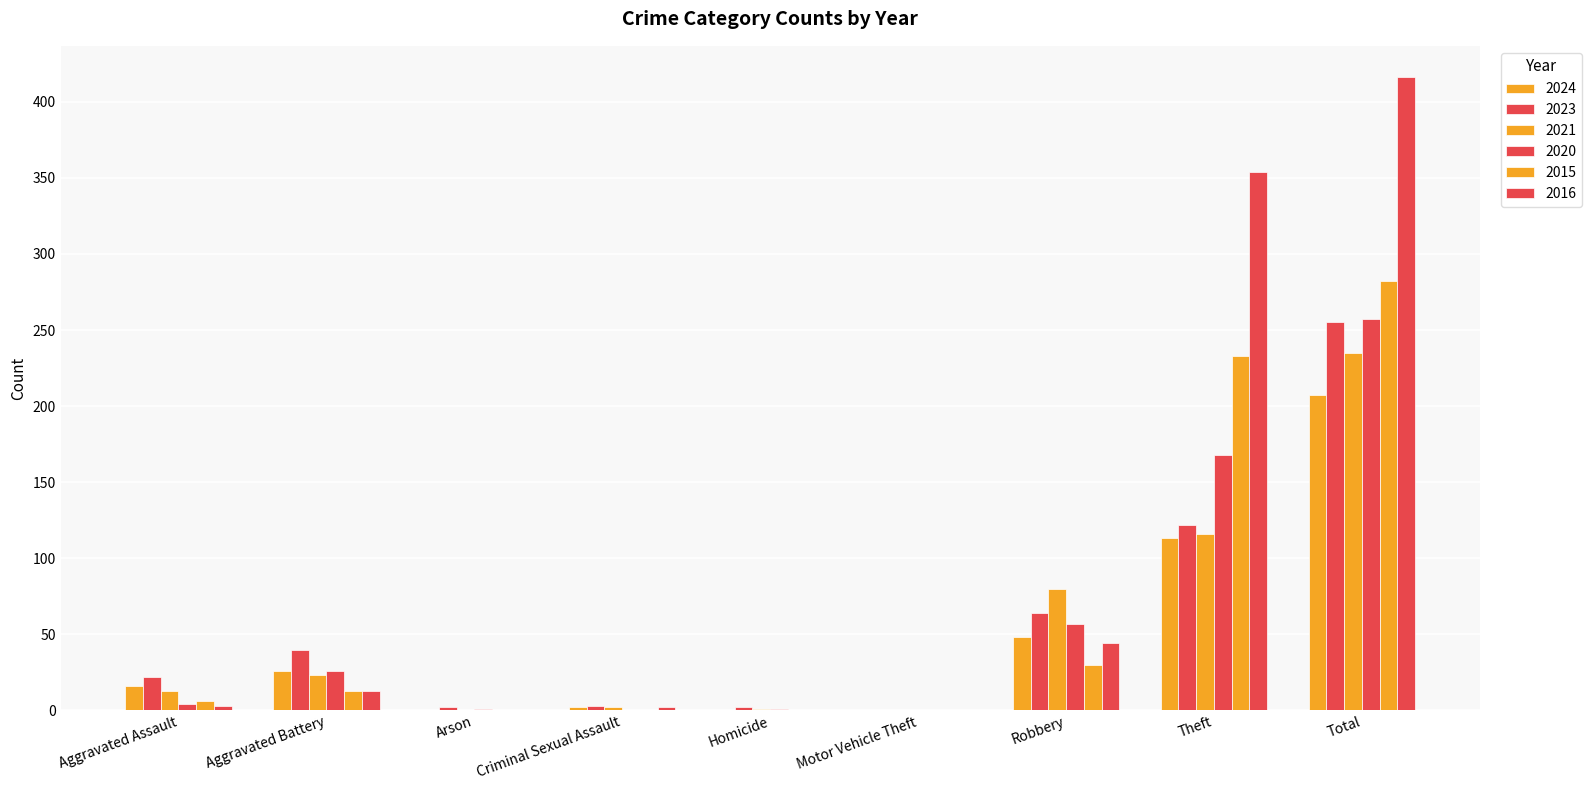

How many groups of bars are there?

9